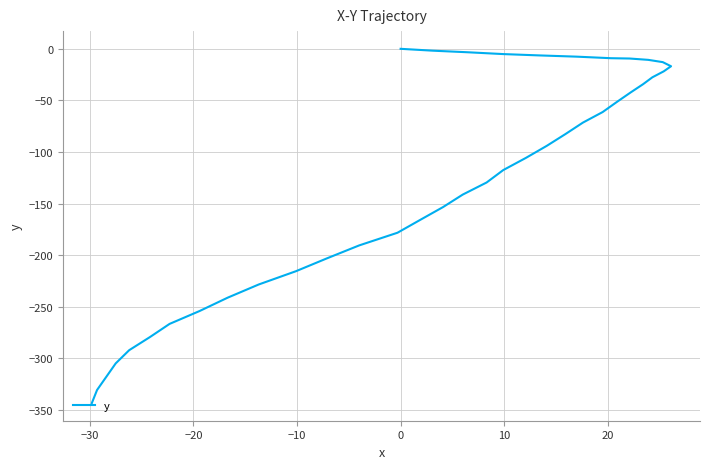

Count the number of categories in the chart.

40